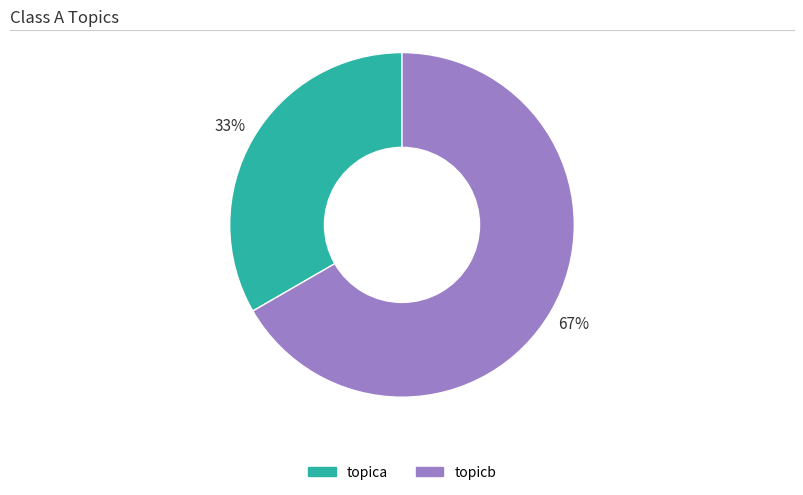

Which has a higher value, topicb or topica?

topicb